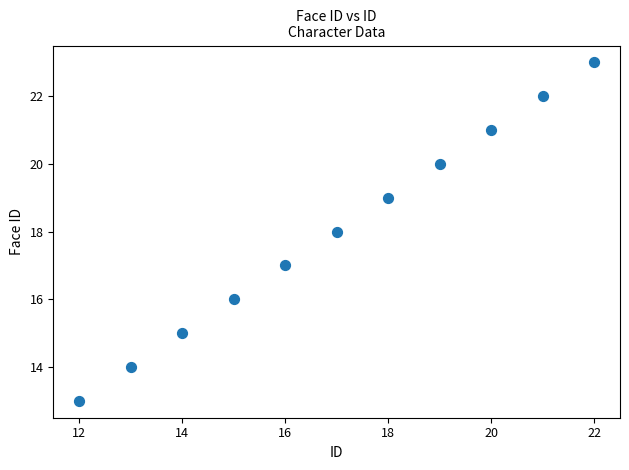

What is the average Y value?

18